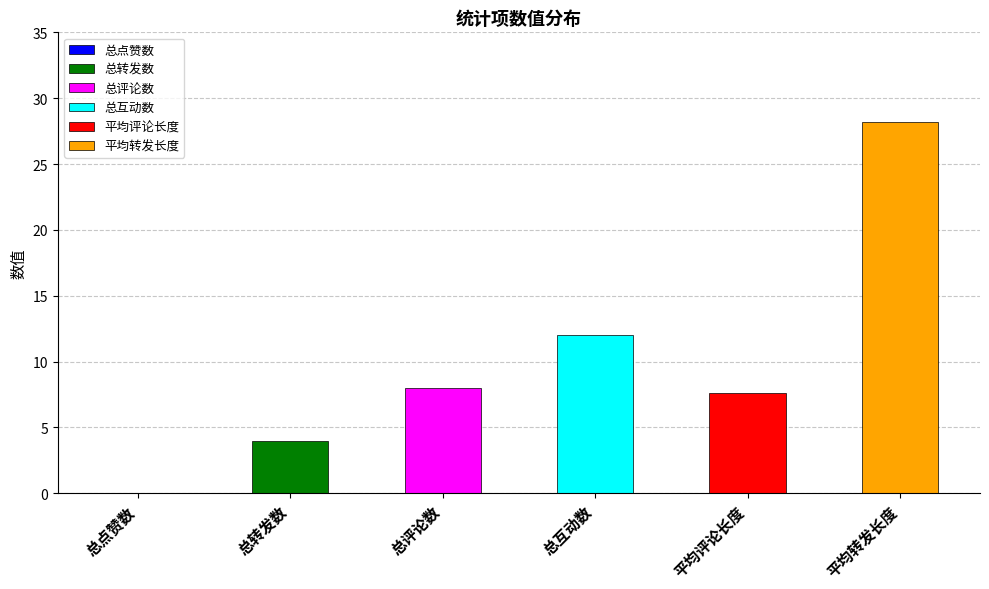

True or false: the data shows 1.8 at 总转发数.

False